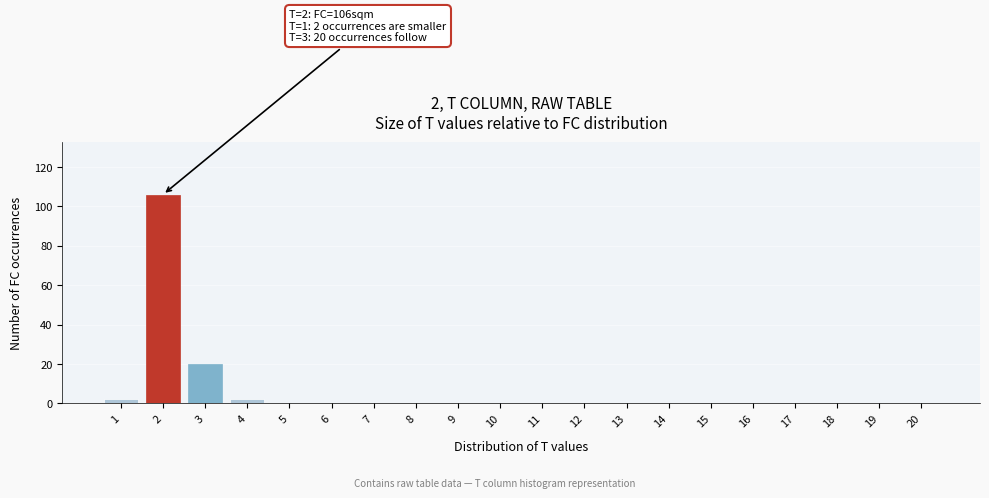

Reading left to right, extract all data points from this chart.

1=2	2=106	3=20	4=2	5=0	6=0	7=0	8=0	9=0	10=0	11=0	12=0	13=0	14=0	15=0	16=0	17=0	18=0	19=0	20=0